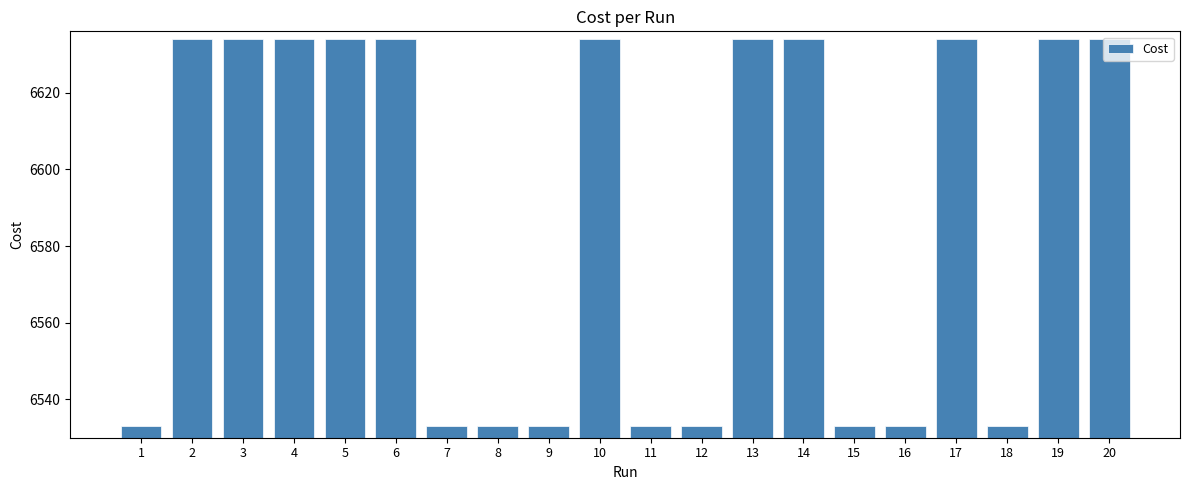

How many distinct data groups are displayed?

1